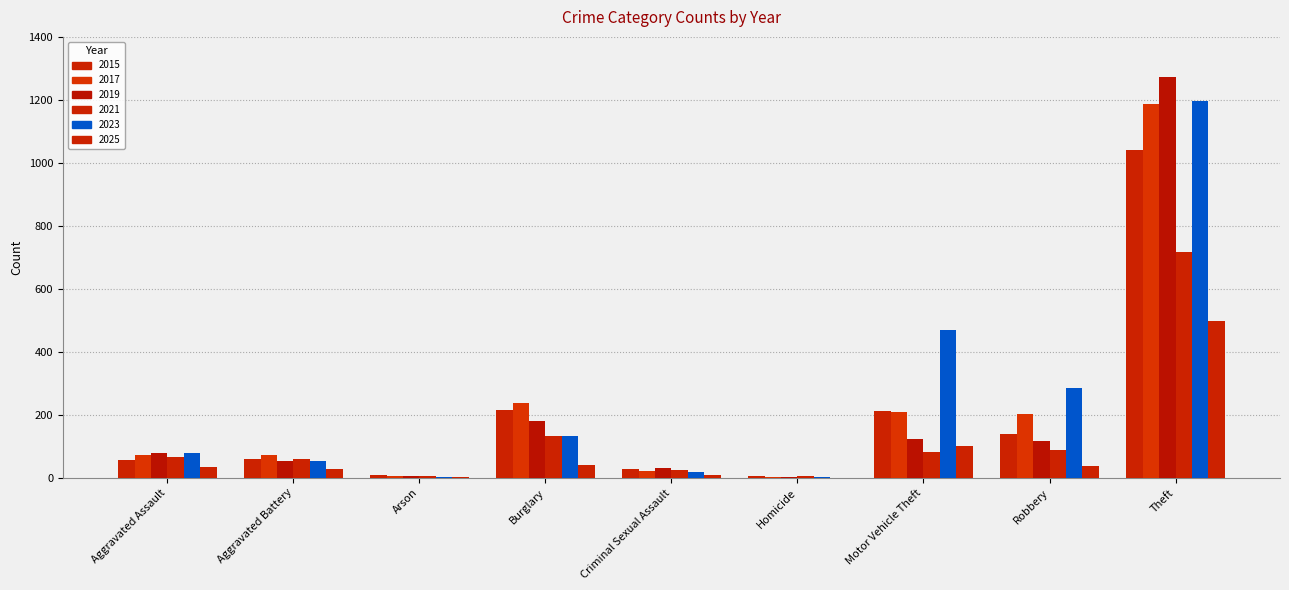

The 2021 series shows 66 at Aggravated Assault. True or false?

True